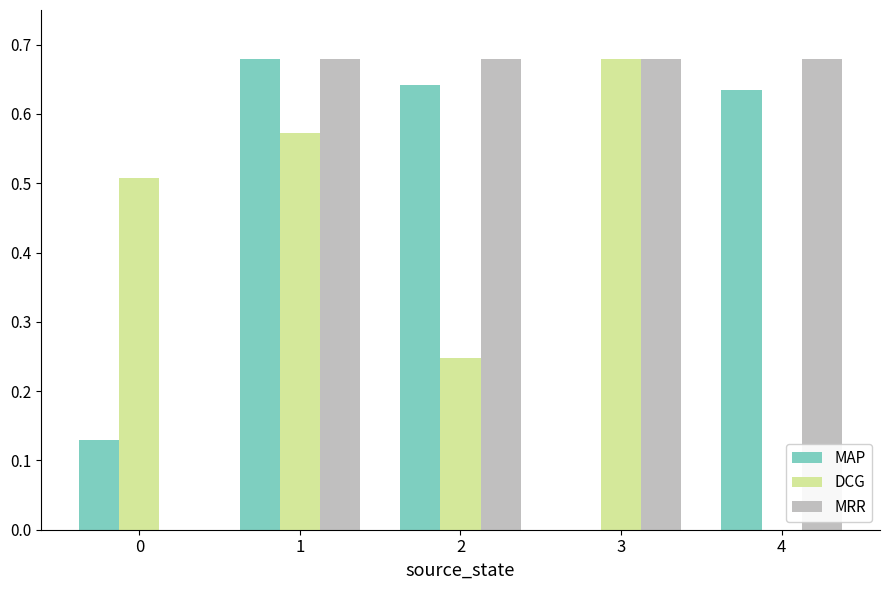

What is the total value across all series at 1?

1.9